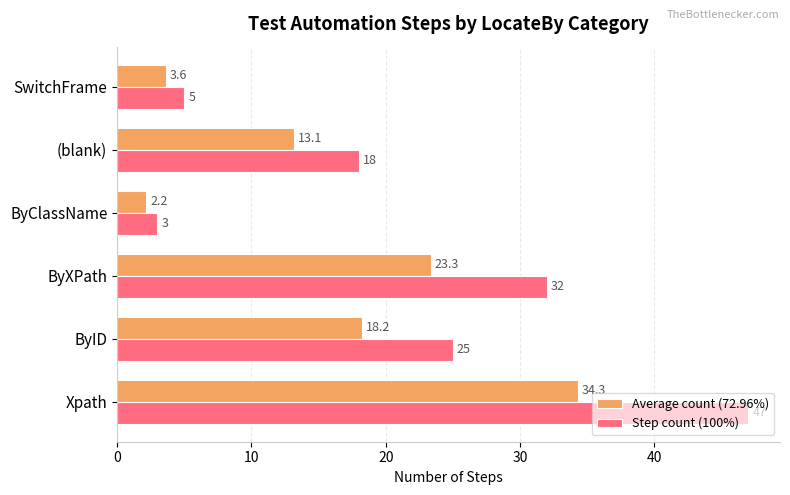

How many series are shown in this chart?

2